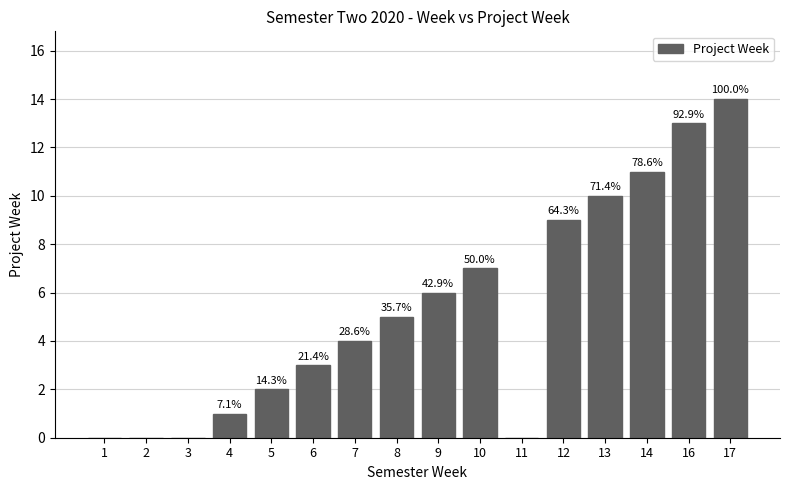

Are the bars horizontal?

No